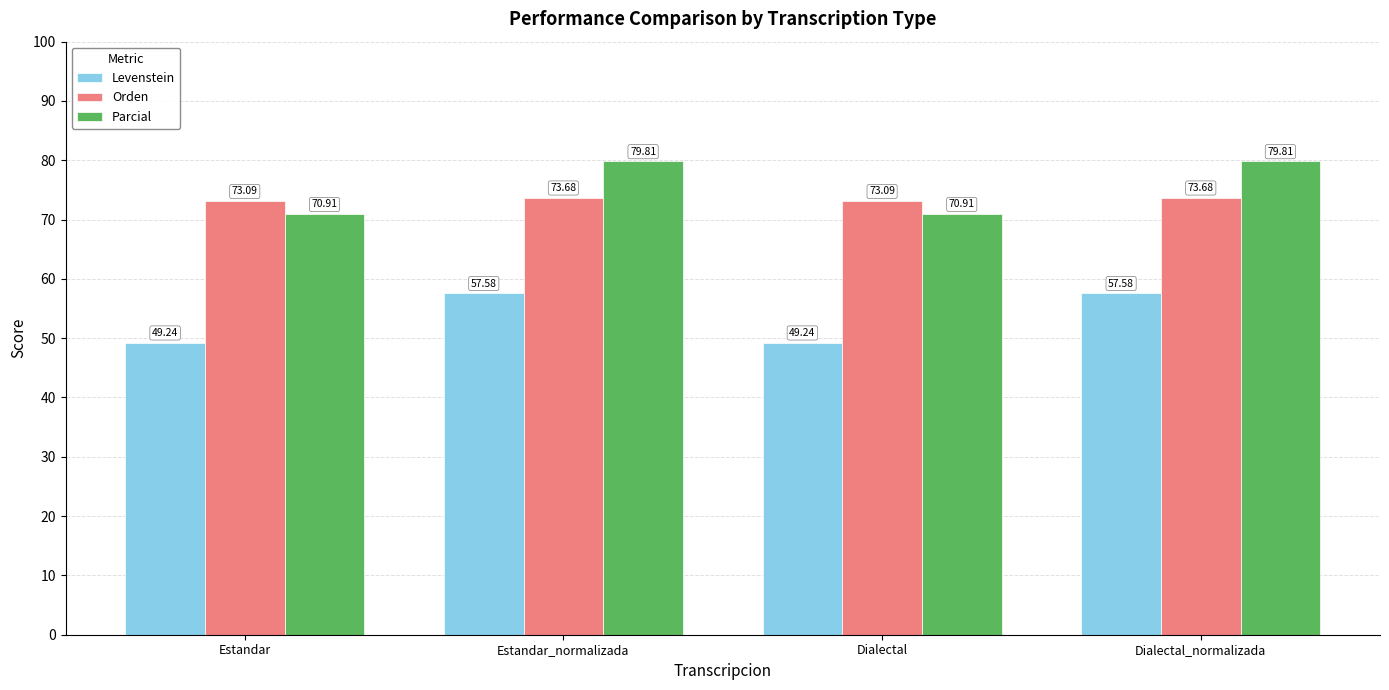

What position from the left is Estandar_normalizada?

2